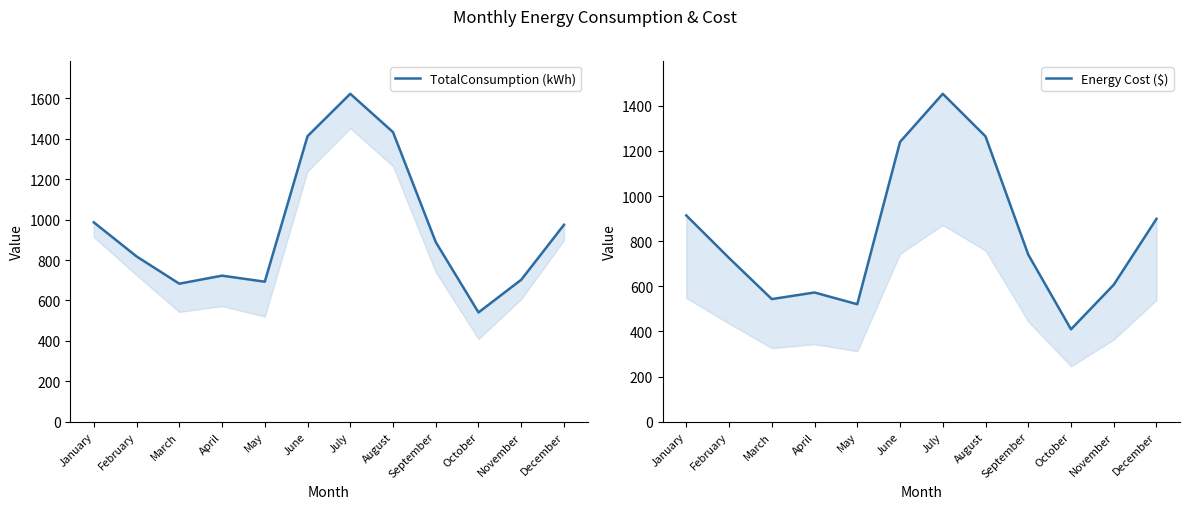

Which category has the highest value across all series?

July